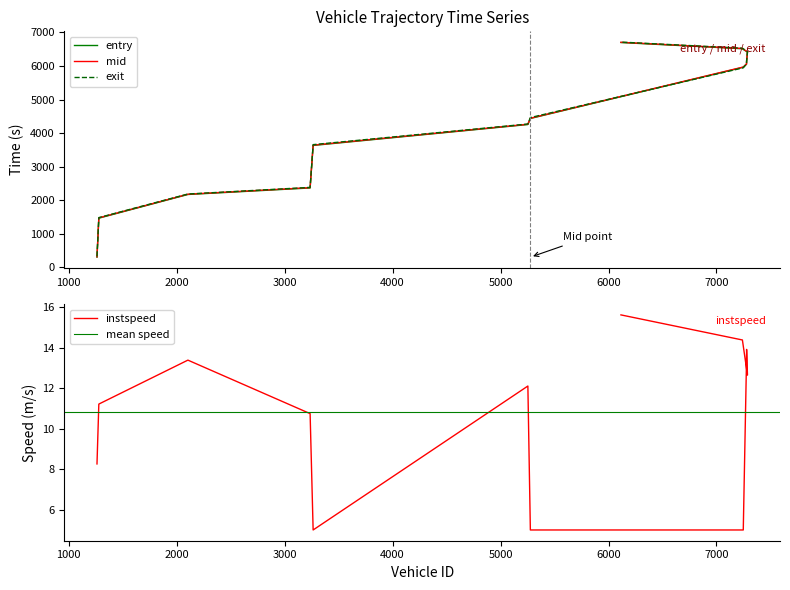

Is this an area chart (filled region under the line)?

No